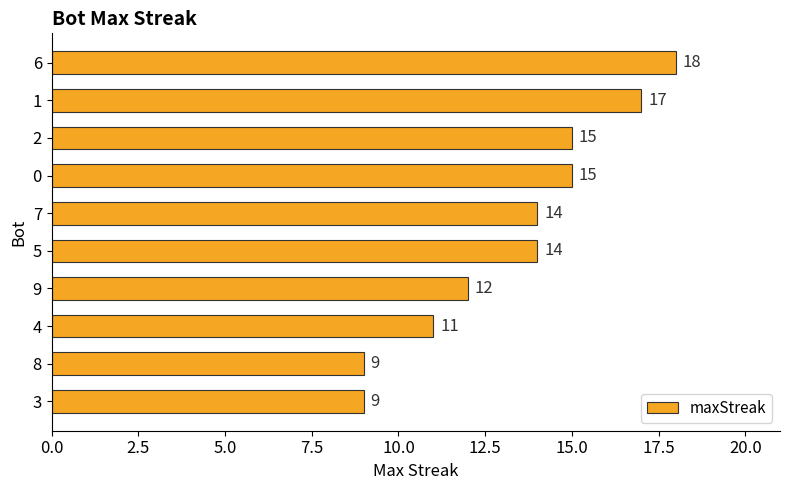

Does the chart contain any negative values?

No